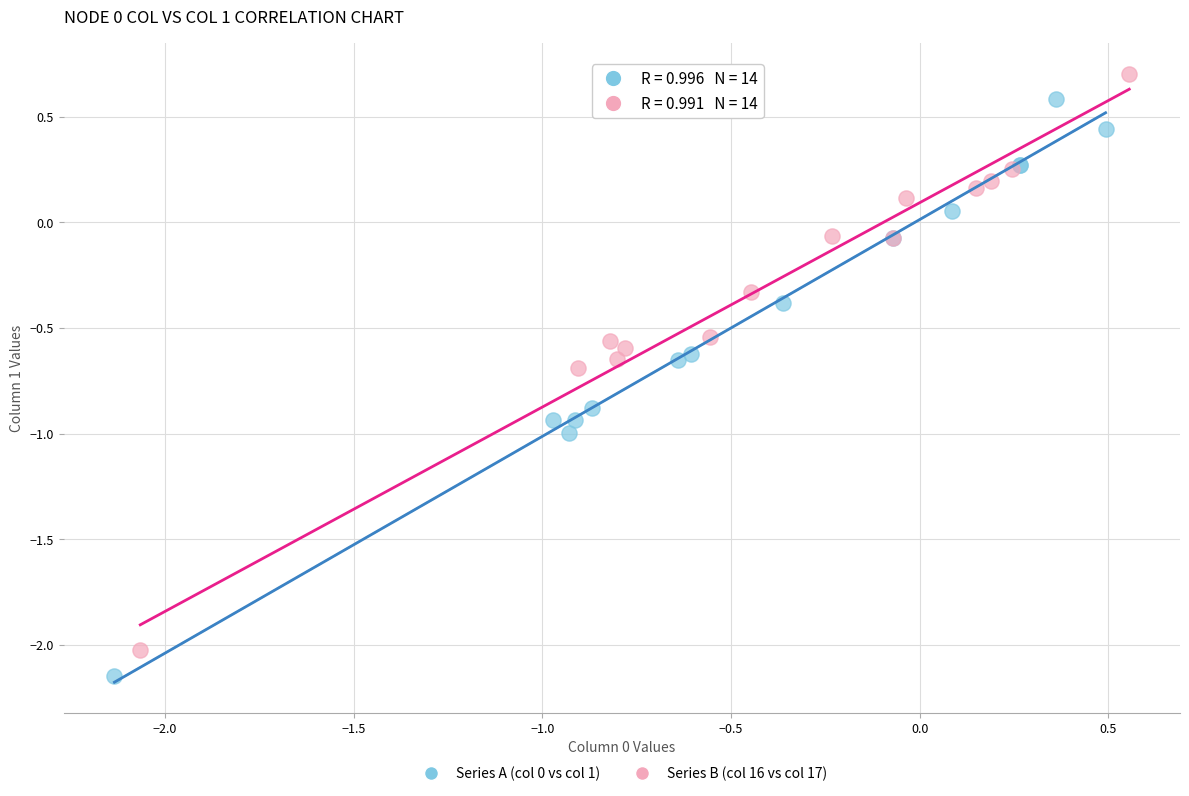

What are all the series names shown in the legend?

Series A (col 0 vs col 1), Series B (col 16 vs col 17)